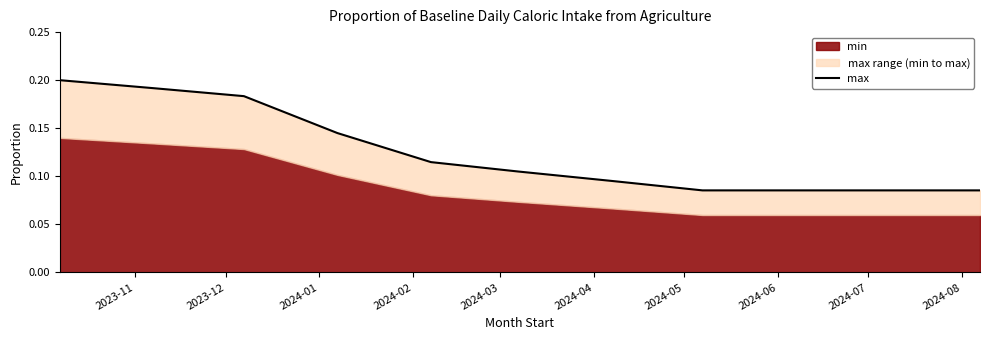

What is the average value?

0.1